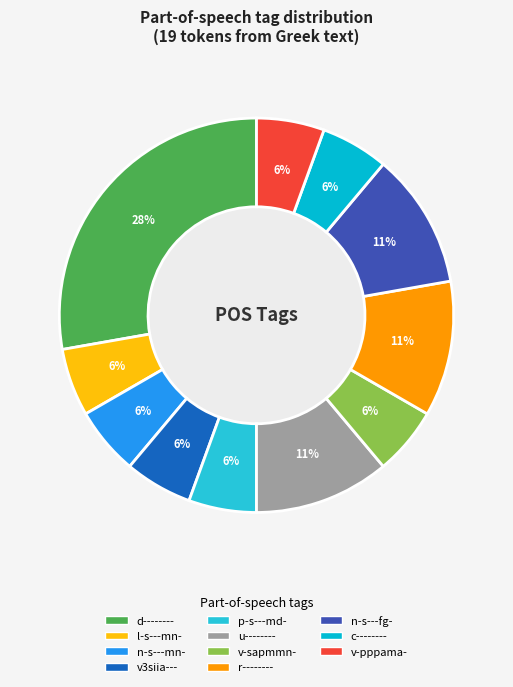

How many segments does this pie chart have?

11